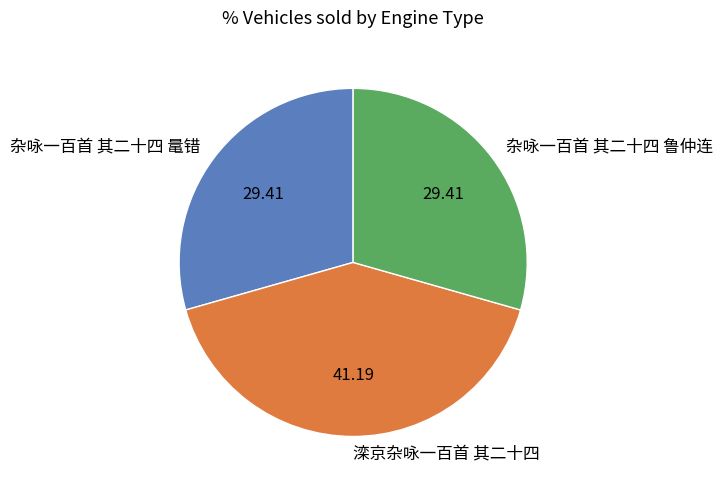

Which has a higher value, 杂咏一百首 其二十四 鼌错 or 滦京杂咏一百首 其二十四?

滦京杂咏一百首 其二十四